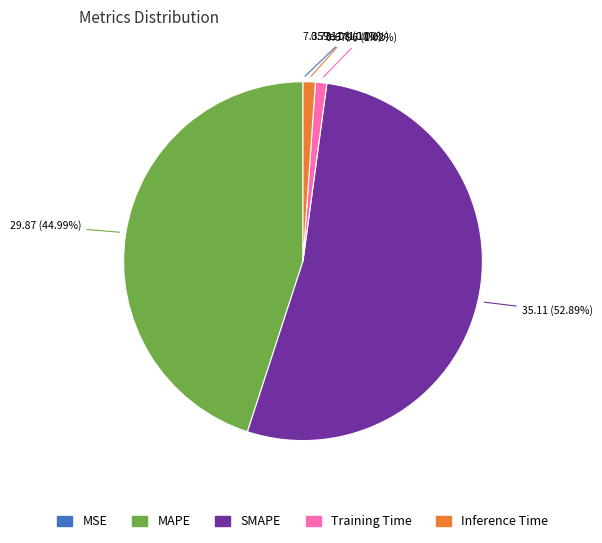

Do Training Time and MAPE together represent more than half of the pie?

No